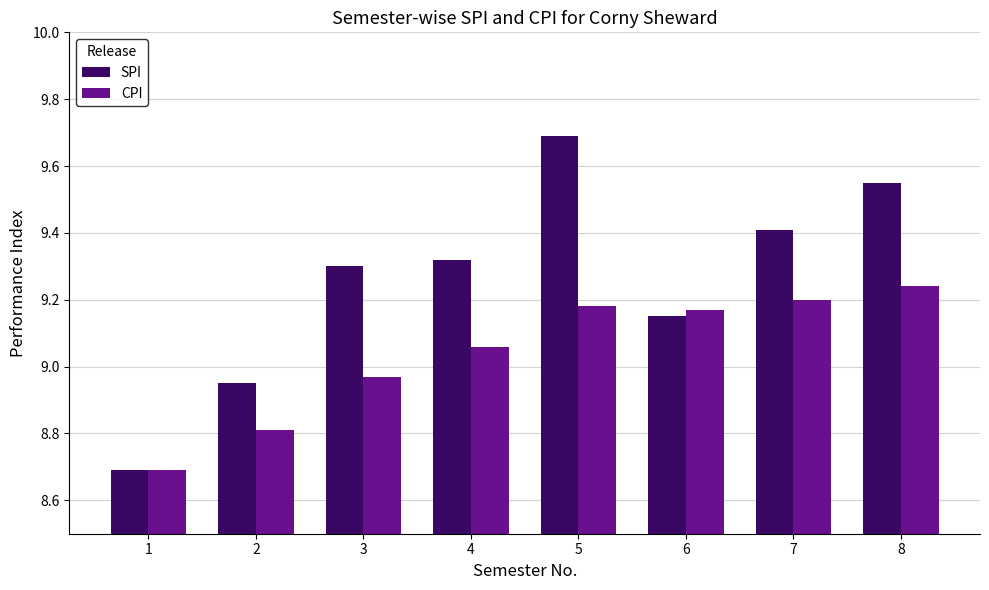

What is the sum of the CPI values at 2 and 3?

17.8